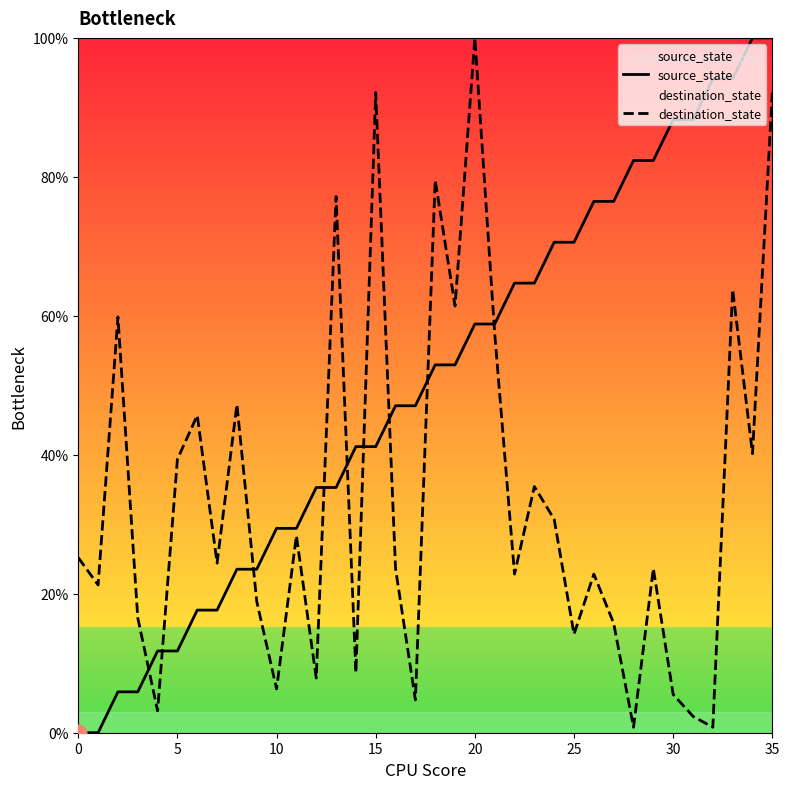

Which series has the widest spread of values?

source_state